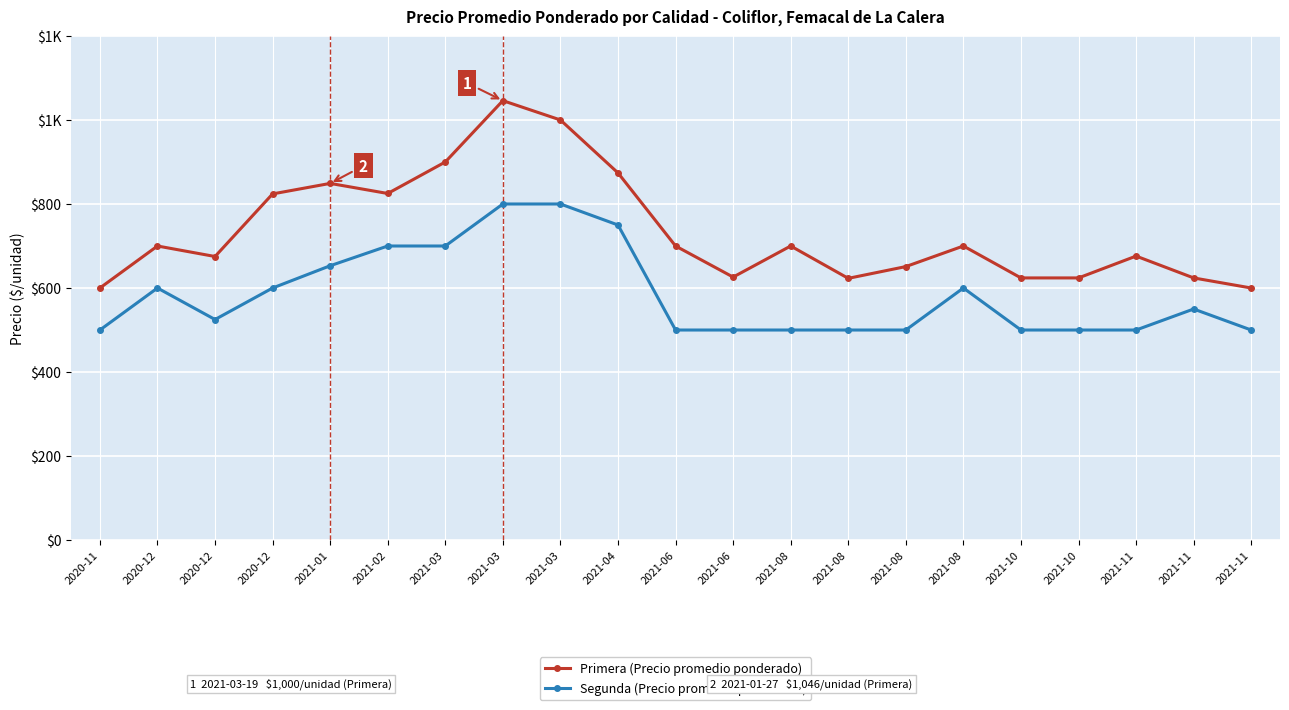

Rank the categories by Primera (Precio promedio ponderado) value from highest to lowest.

2021-03, 2021-03, 2021-03, 2021-04, 2021-01, 2021-02, 2020-12, 2020-12, 2021-06, 2021-08, 2021-08, 2021-11, 2020-12, 2021-08, 2021-06, 2021-10, 2021-10, 2021-11, 2021-08, 2020-11, 2021-11